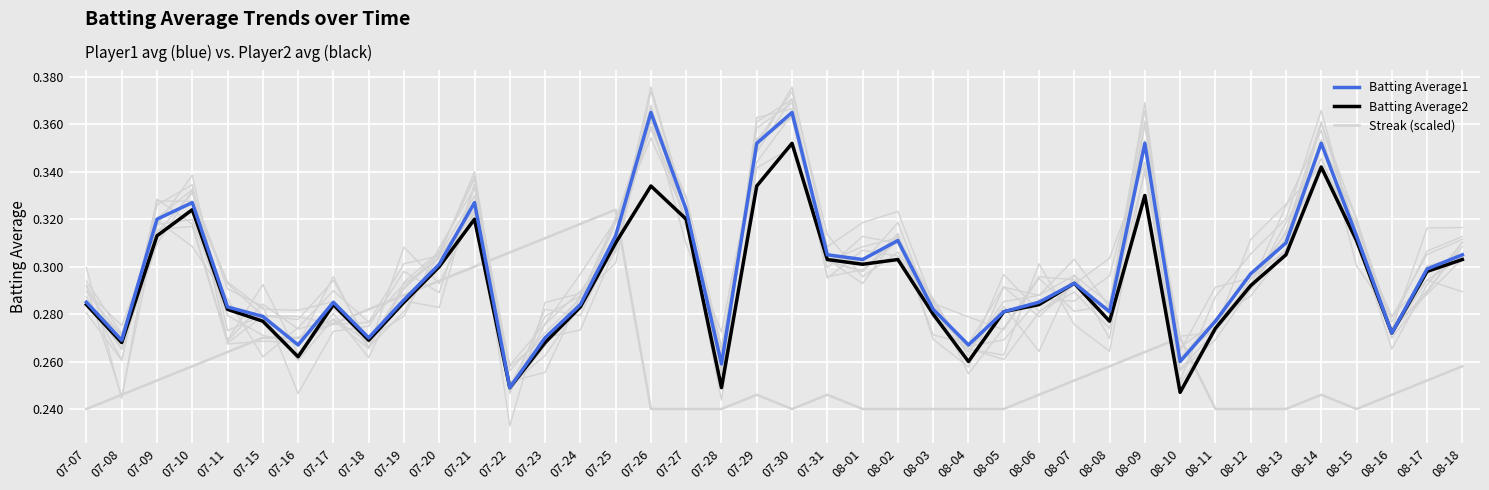

The value of Batting Average2 at 07-09 is 0.5. True or false?

False